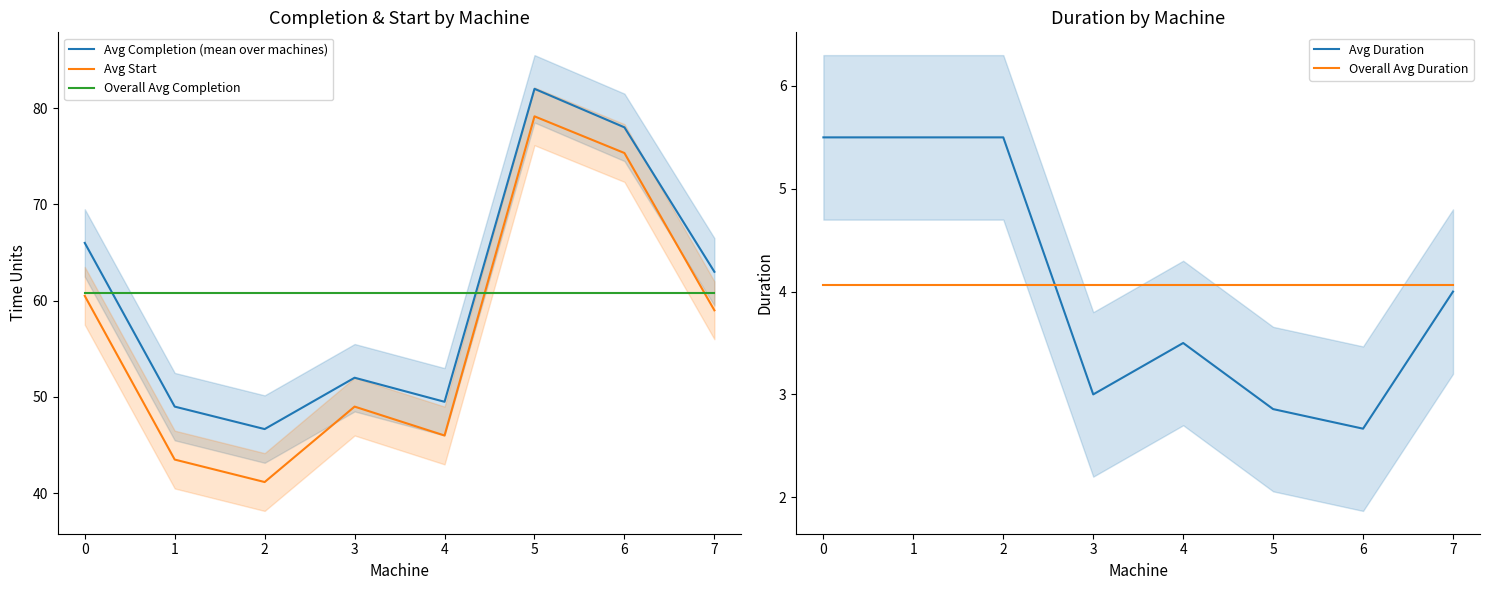

Which series has the largest total across all categories?

Avg Completion (mean over machines)